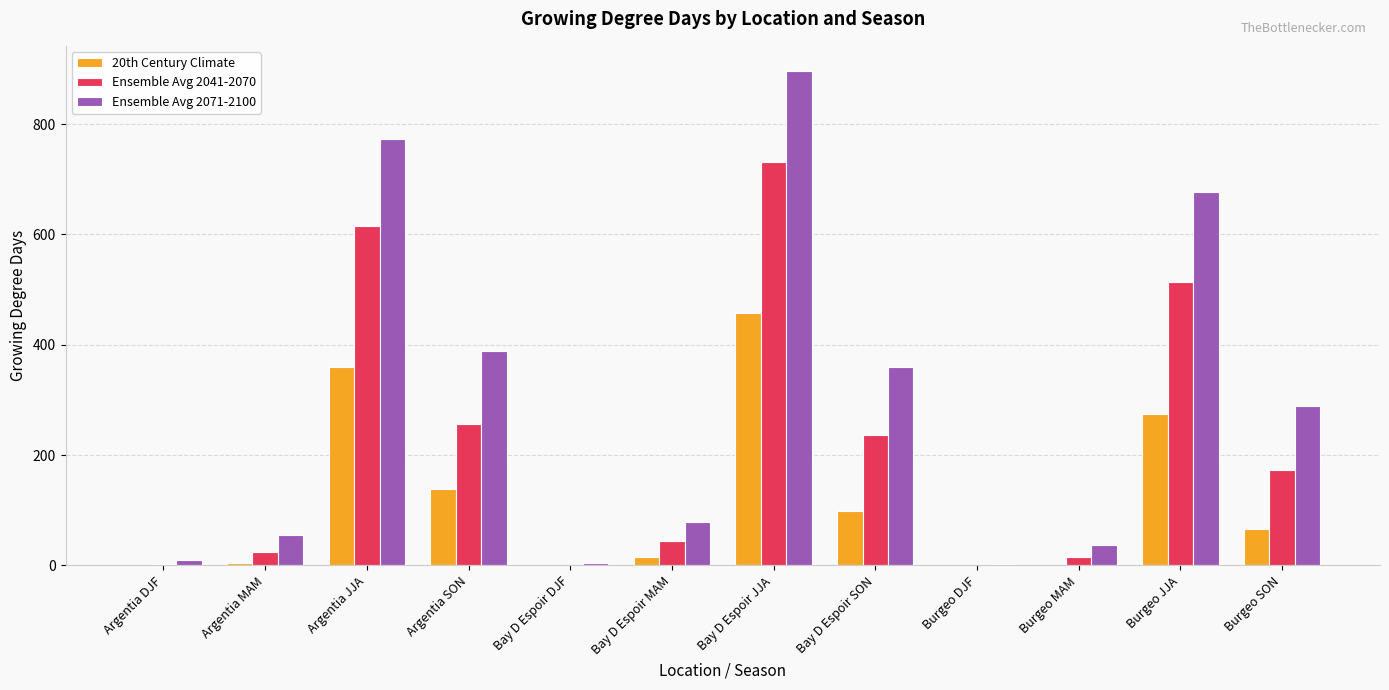

Which series has the largest total across all categories?

Ensemble Avg 2071-2100